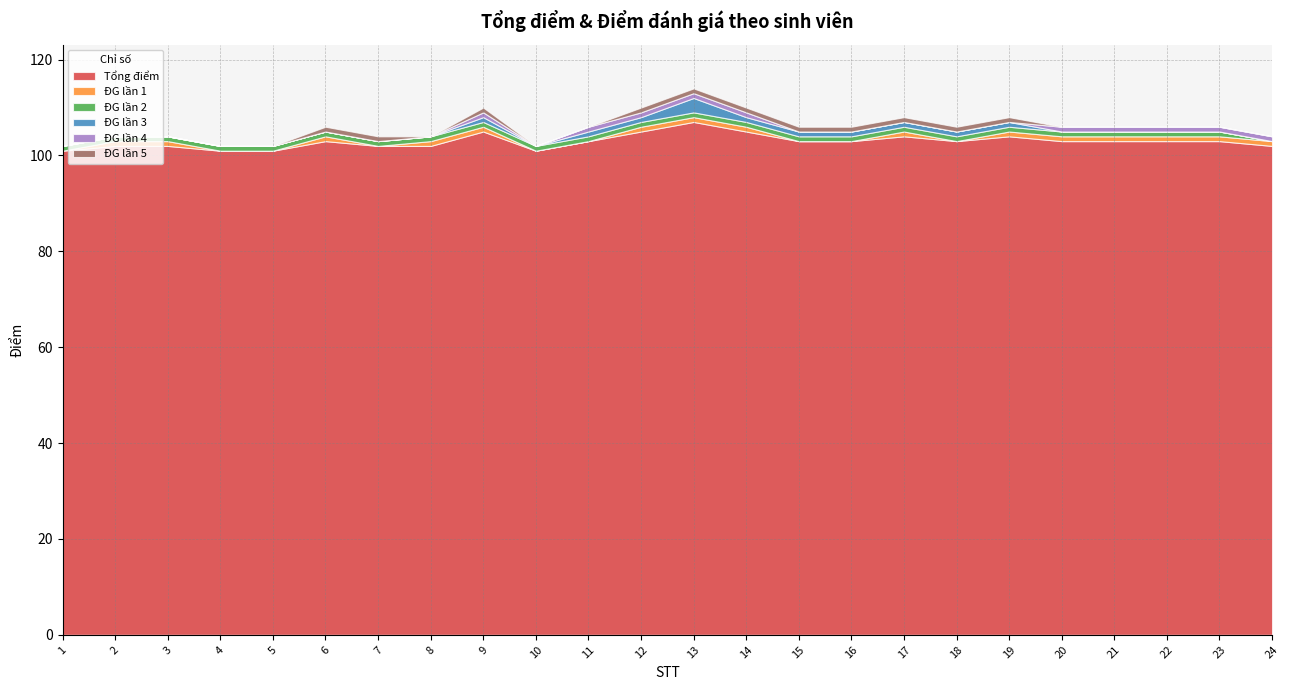

At which label does Tổng điểm first exceed 103?

9